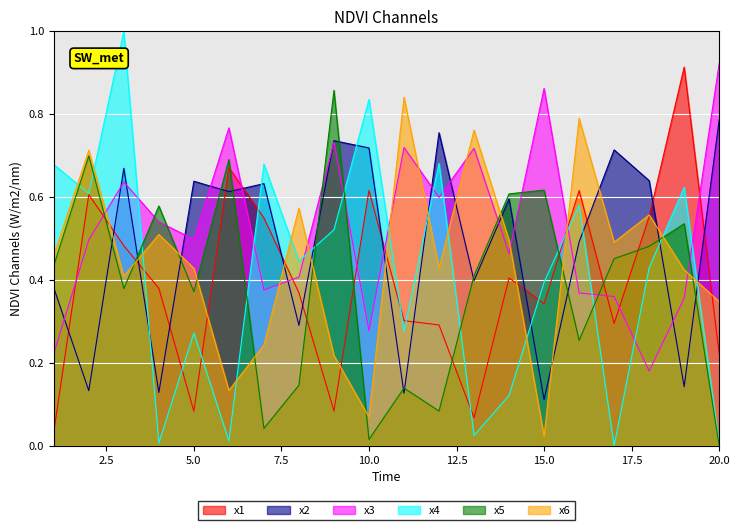

What is the value of the x2 point at the 3rd from the left?

0.7